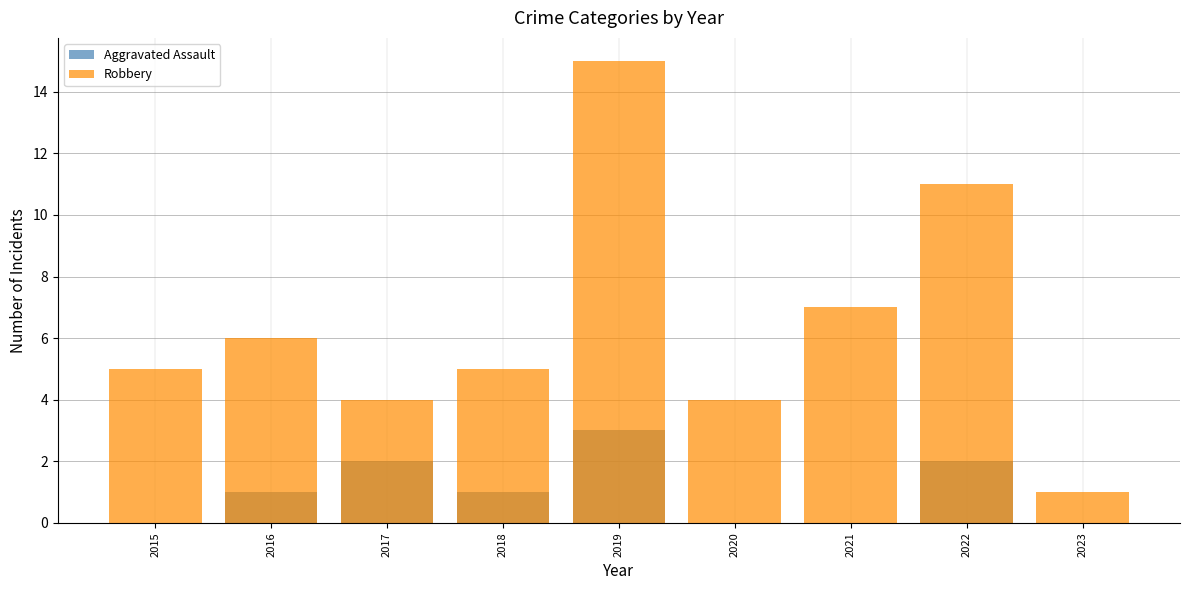

What is the value of the Robbery bar at the 4th from the left?

5